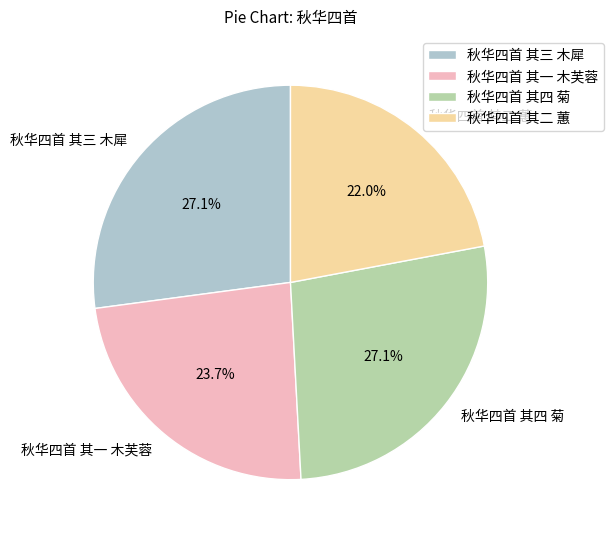

Which has a higher value, 秋华四首 其四 菊 or 秋华四首 其二 蕙?

秋华四首 其四 菊